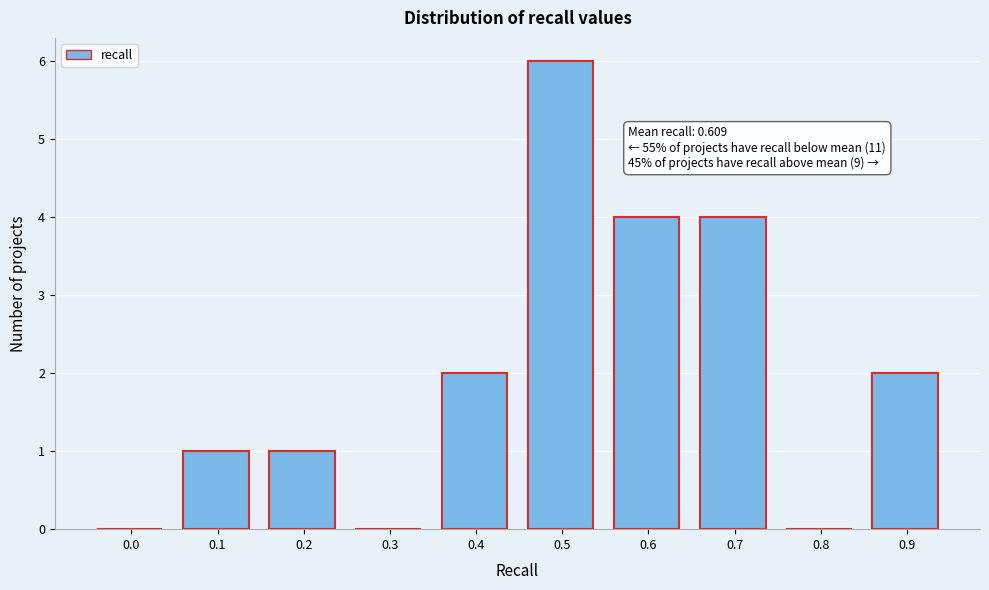

Reading left to right, transcribe all the data shown in this chart.

0.0=0	0.1=1	0.2=1	0.3=0	0.4=2	0.5=6	0.6=4	0.7=4	0.8=0	0.9=2